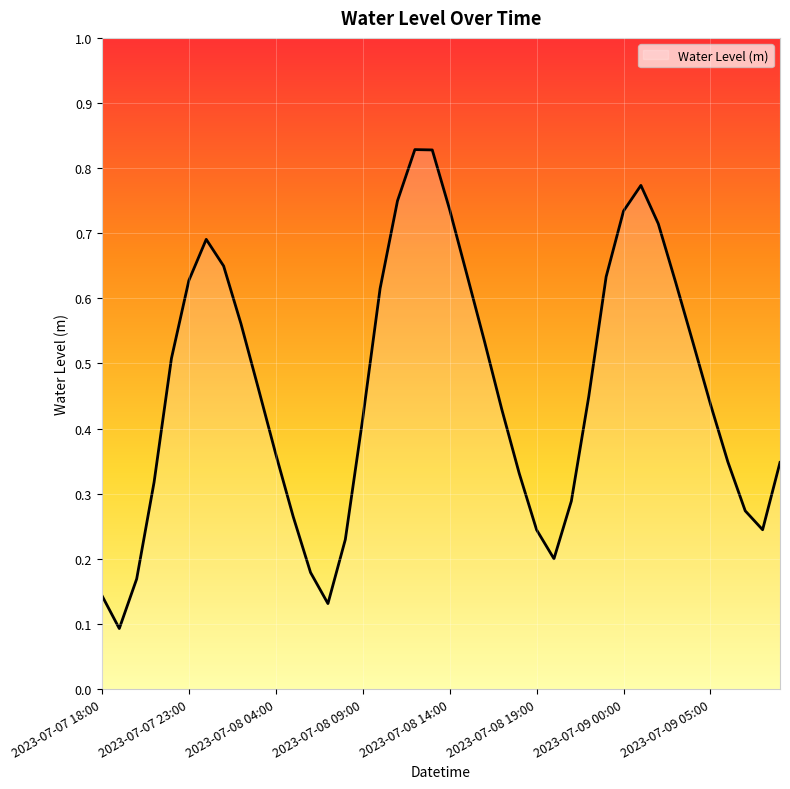

Does the chart have visible grid lines?

Yes